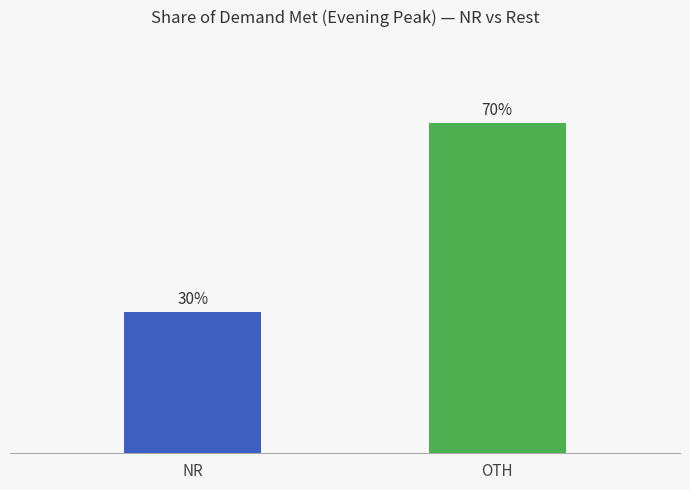

At which category does the chart reach its minimum across all series?

NR